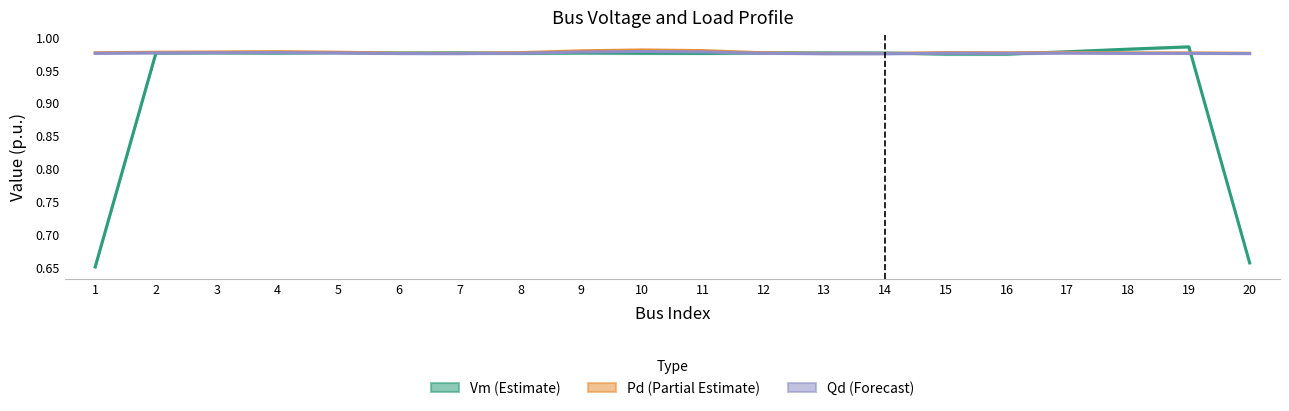

Which series changed the most between 8 and 13?

Pd (Partial Estimate)